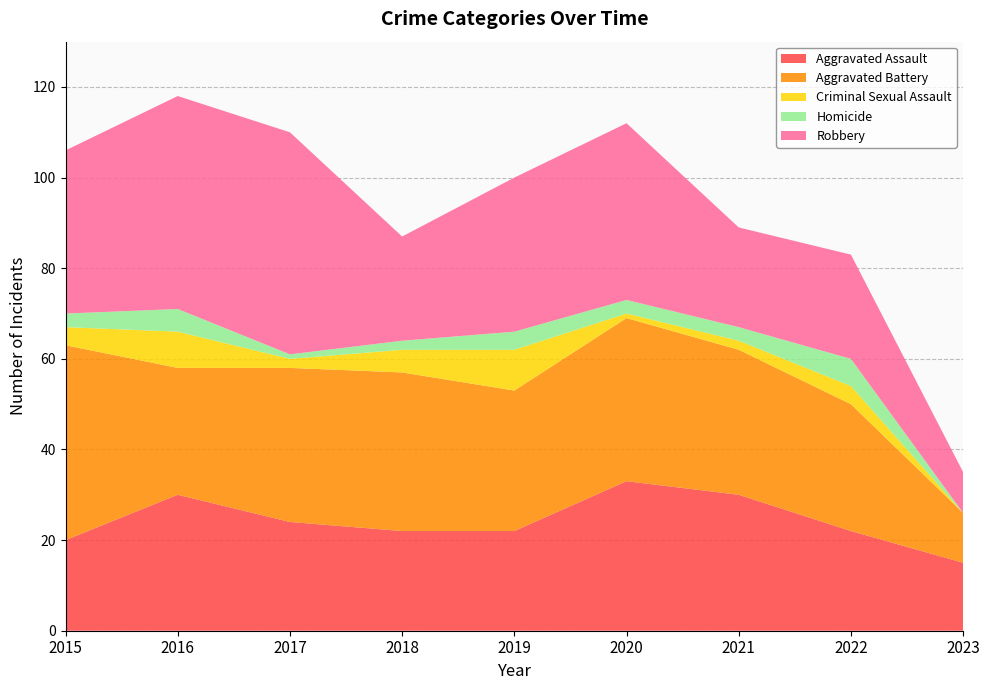

Reading left to right, list all the values displayed in this chart.

Aggravated Assault: 2015=20	2016=30	2017=24	2018=22	2019=22	2020=33	2021=30	2022=22	2023=15
Aggravated Battery: 2015=43	2016=28	2017=34	2018=35	2019=31	2020=36	2021=32	2022=28	2023=11
Criminal Sexual Assault: 2015=4	2016=8	2017=2	2018=5	2019=9	2020=1	2021=2	2022=4	2023=0
Homicide: 2015=3	2016=5	2017=1	2018=2	2019=4	2020=3	2021=3	2022=6	2023=0
Robbery: 2015=36	2016=47	2017=49	2018=23	2019=34	2020=39	2021=22	2022=23	2023=9